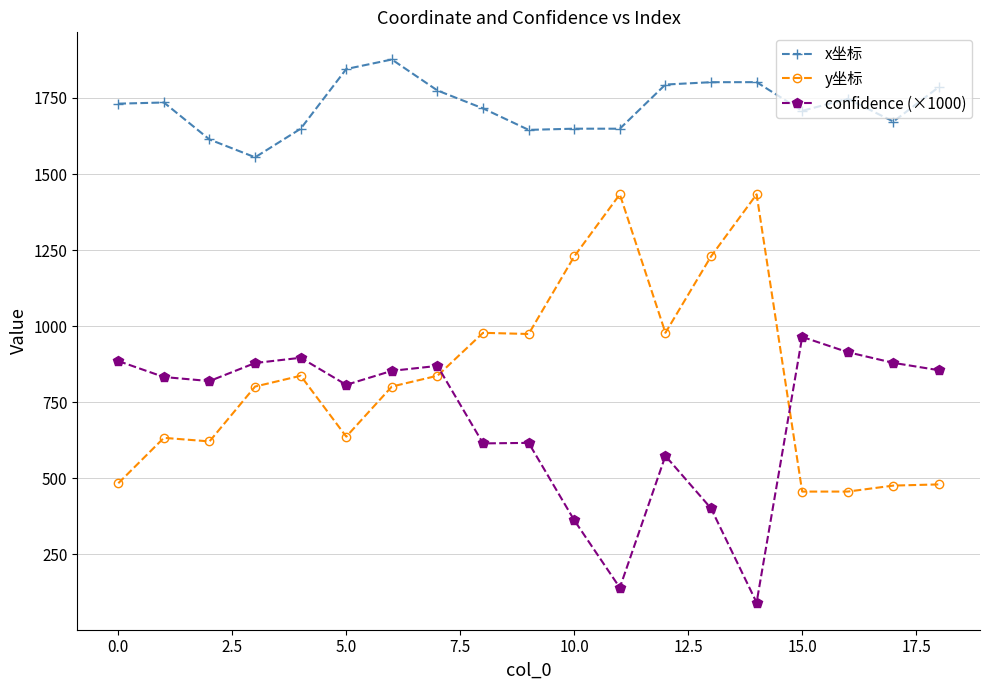

What is the value of the x坐标 point at the 11th from the left?

1649.0